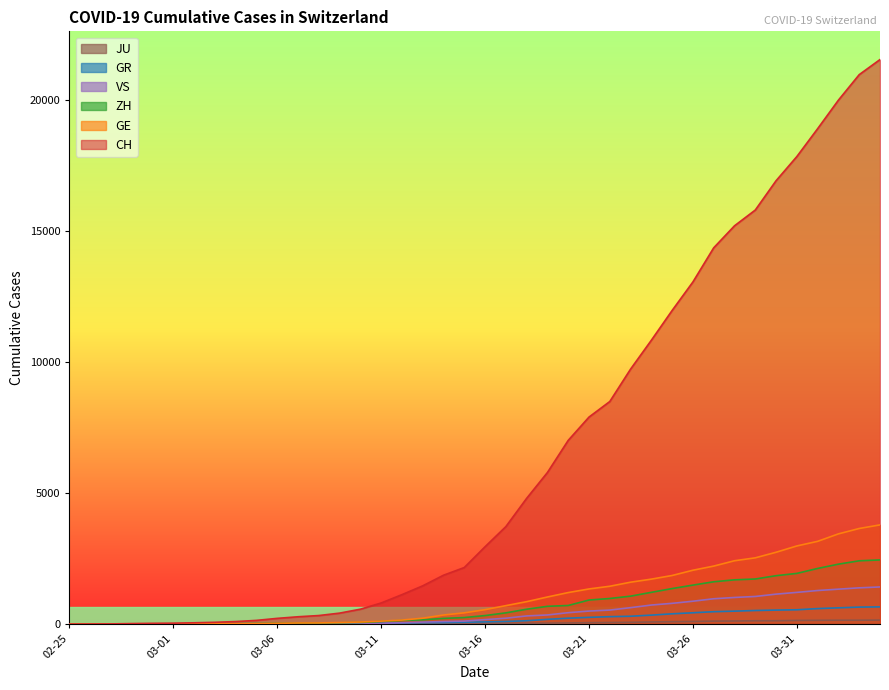

Reading left to right, list all the values displayed in this chart.

CH: 0	4	8	20	30	36	50	69	97	142	219	280	327	419	569	806	1124	1461	1866	2160	2954	3722	4801	5788	7014	7904	8498	9735	10838	11975	13064	14367	15207	15809	16928	17852	18915	20005	20978	21554
GE: 0	1	1	5	9	10	11	14	16	20	30	43	45	60	79	113	154	225	347	430	551	705	857	1035	1204	1342	1445	1600	1717	1856	2057	2215	2419	2530	2743	2984	3160	3445	3650	3788
GR: 0	2	2	6	6	6	9	9	12	14	16	17	18	18	22	31	43	53	56	71	84	101	128	182	226	258	284	300	343	393	433	474	495	519	535	547	592	622	649	657
ZH: 0	0	2	2	6	7	10	13	15	23	29	34	40	49	62	101	140	163	218	250	326	429	568	679	711	919	978	1067	1213	1357	1489	1616	1690	1722	1848	1936	2125	2289	2417	2450
JU: 0	0	1	1	1	1	1	2	2	4	4	5	5	7	7	7	12	17	18	19	25	29	32	36	44	54	61	69	82	92	100	114	119	127	128	140	145	149	149	154
VS: 0	0	0	1	1	2	3	3	4	5	6	7	12	17	22	30	53	76	98	115	172	225	312	349	436	498	535	628	728	793	874	968	1017	1055	1144	1211	1282	1334	1385	1418